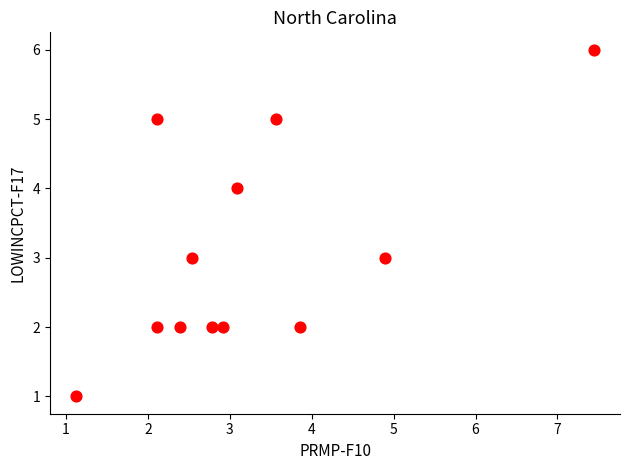

What is the average Y value?

3